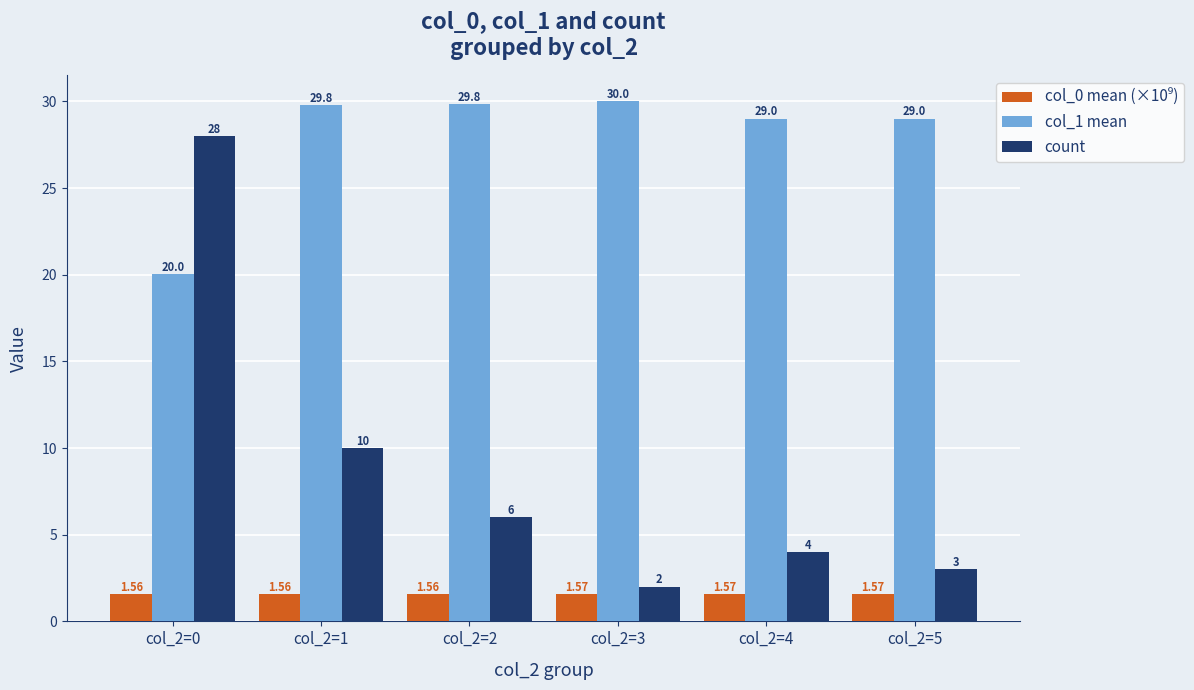

What is the maximum value for col_1 mean?

30.0